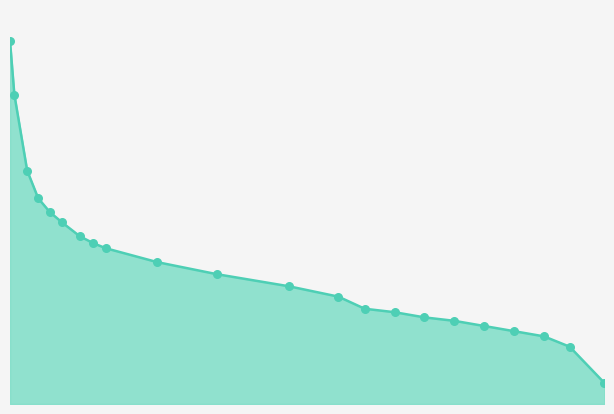

What is the change in value from 0.837 to 0.07?

-46.9